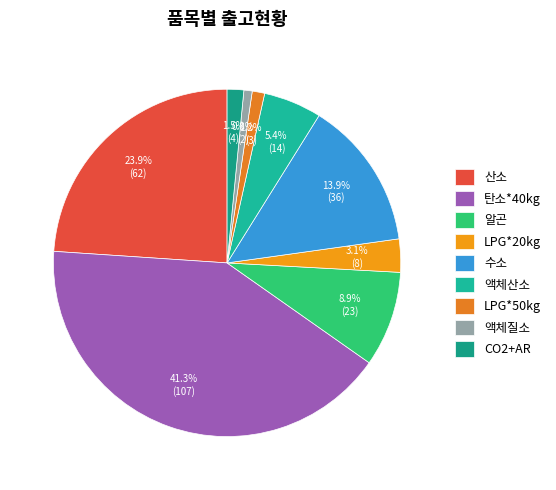

Count the number of slices in the pie.

9